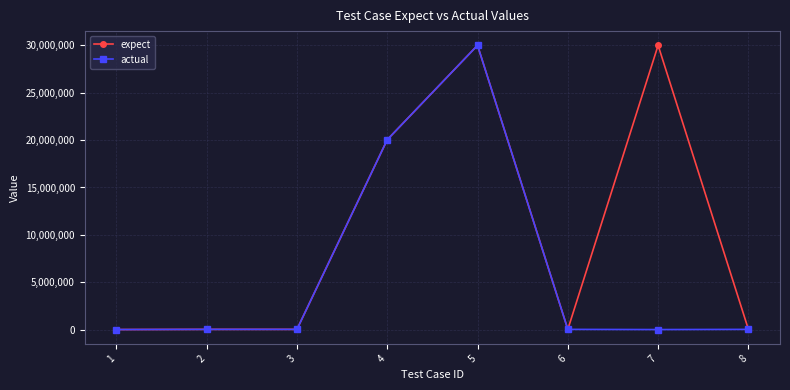

Between 7 and 8, which series saw the biggest shift?

expect